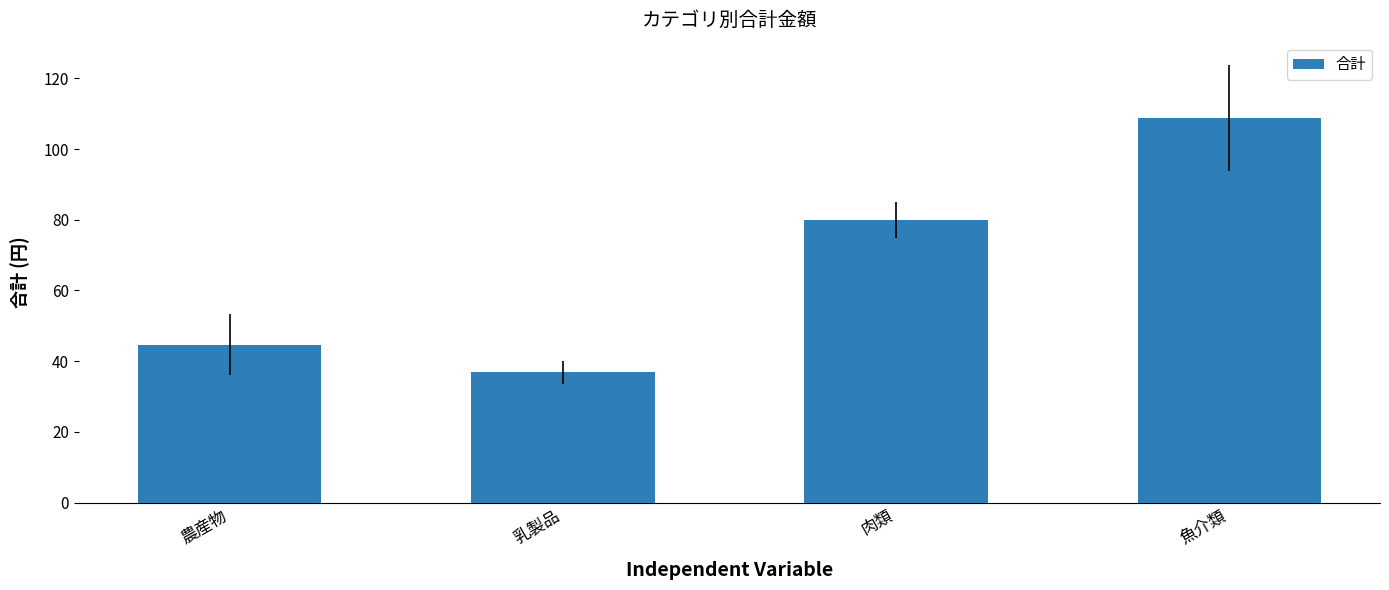

At which label does the data first exceed 79?

肉類